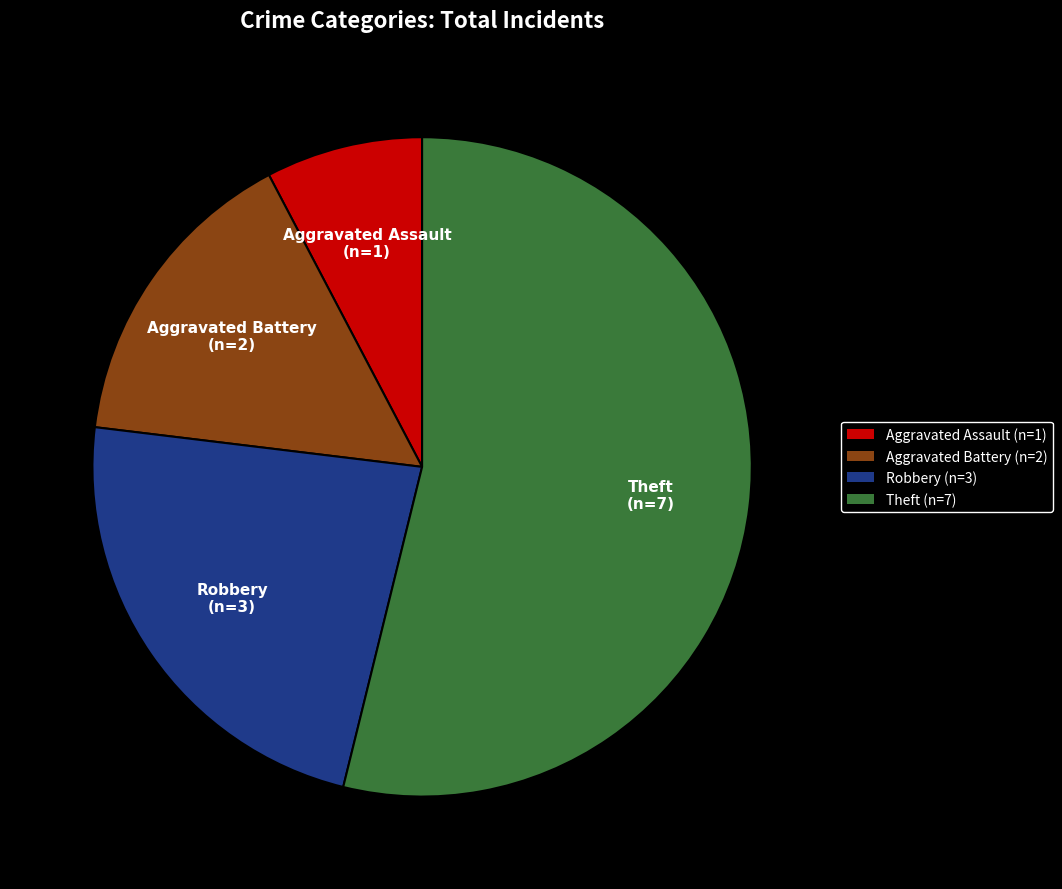

Approximately how many times larger is the value at Aggravated Assault (n=1) compared to Robbery (n=3)?

0.3